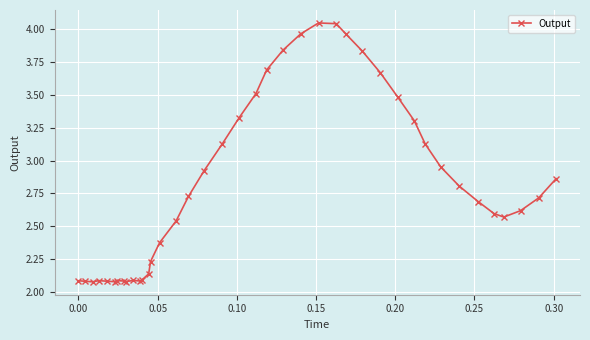

What is the average value?

2.8